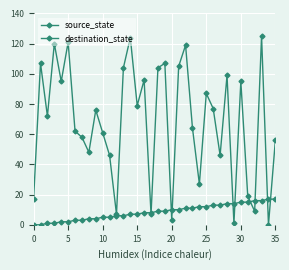

Which series has the largest range (max minus min)?

destination_state